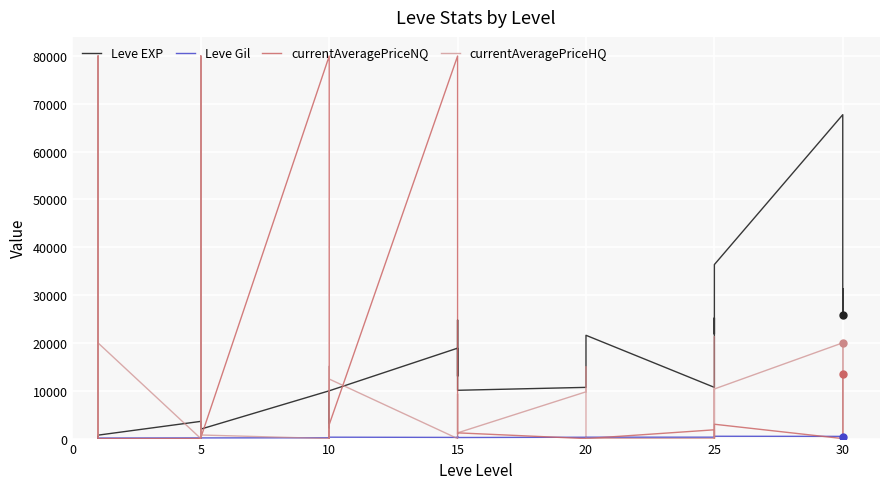

What are all the series names shown in the legend?

Leve EXP, Leve Gil, currentAveragePriceNQ, currentAveragePriceHQ